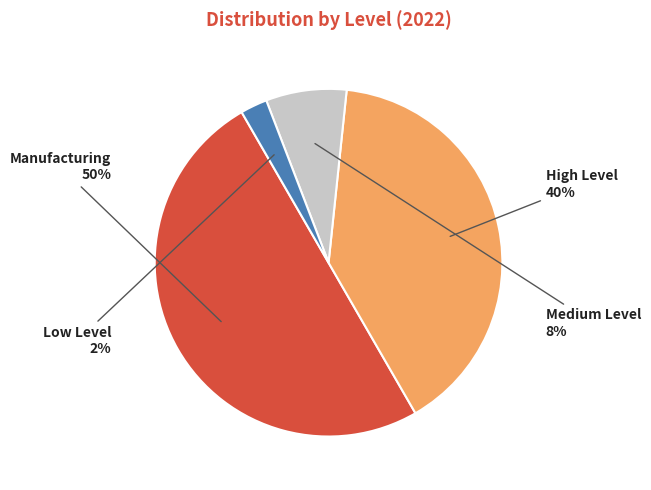

To the nearest percent, what percentage of the pie is Medium Level?

8%